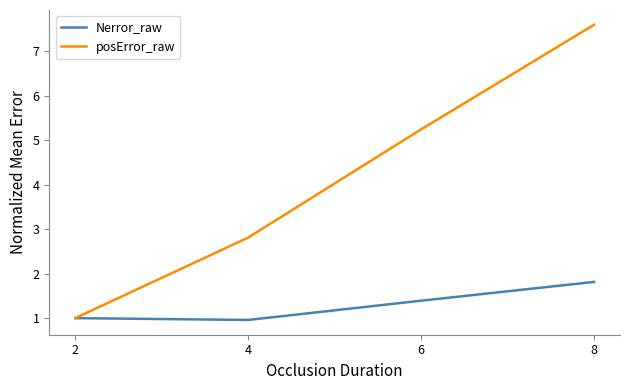

Where does the posError_raw series first go above 5?

6